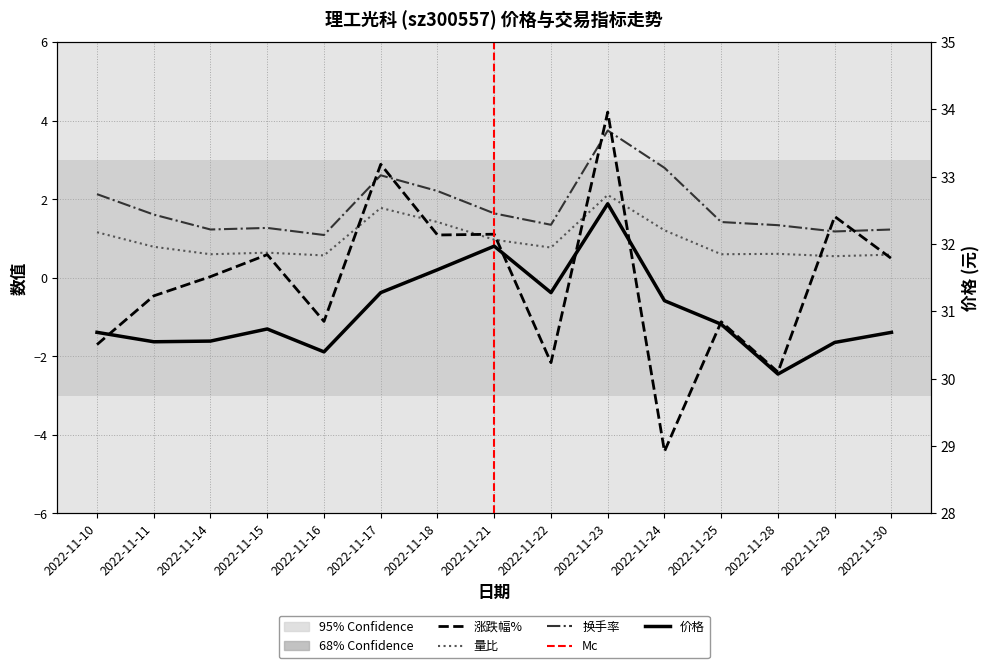

How many lines are shown in the chart?

4